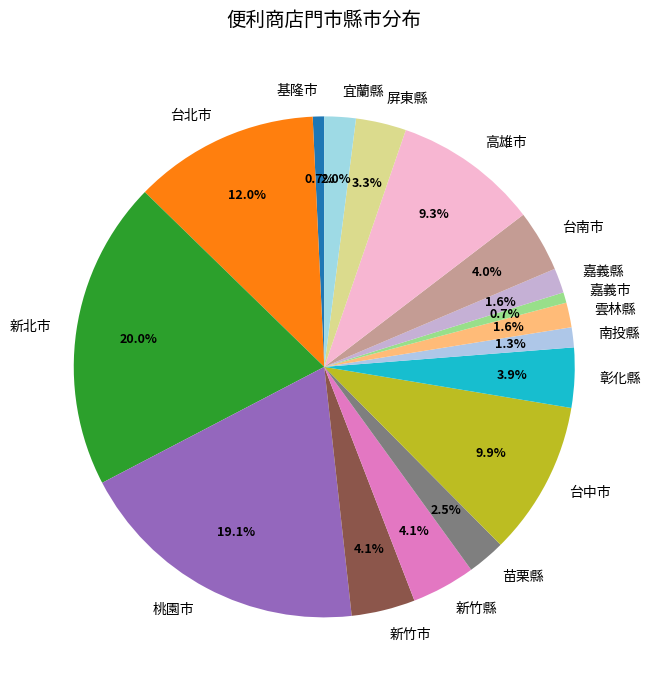

What percentage do 高雄市 and 嘉義市 together represent?

10.0%